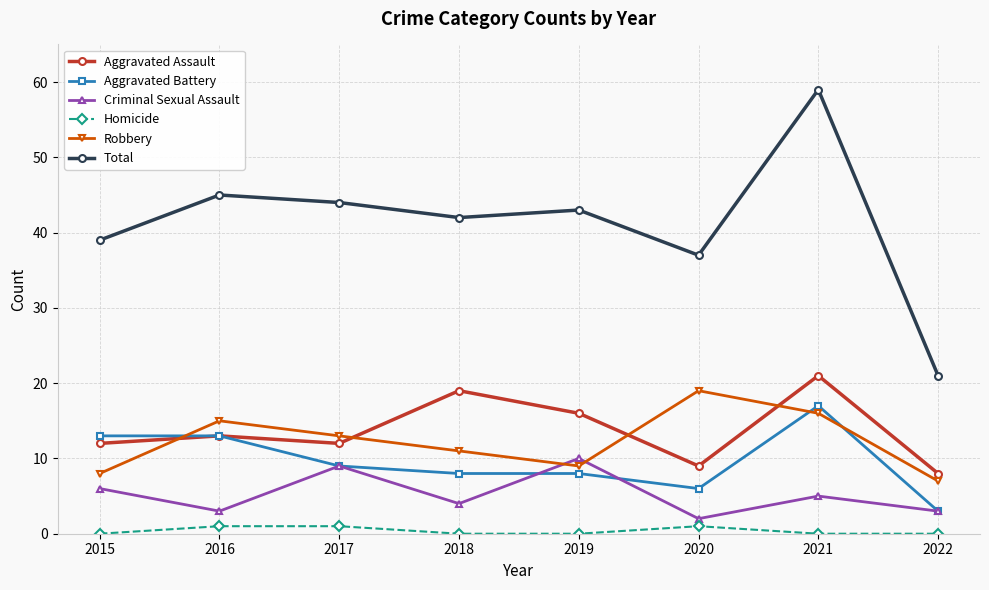

Where is the first local minimum for Robbery?

2019